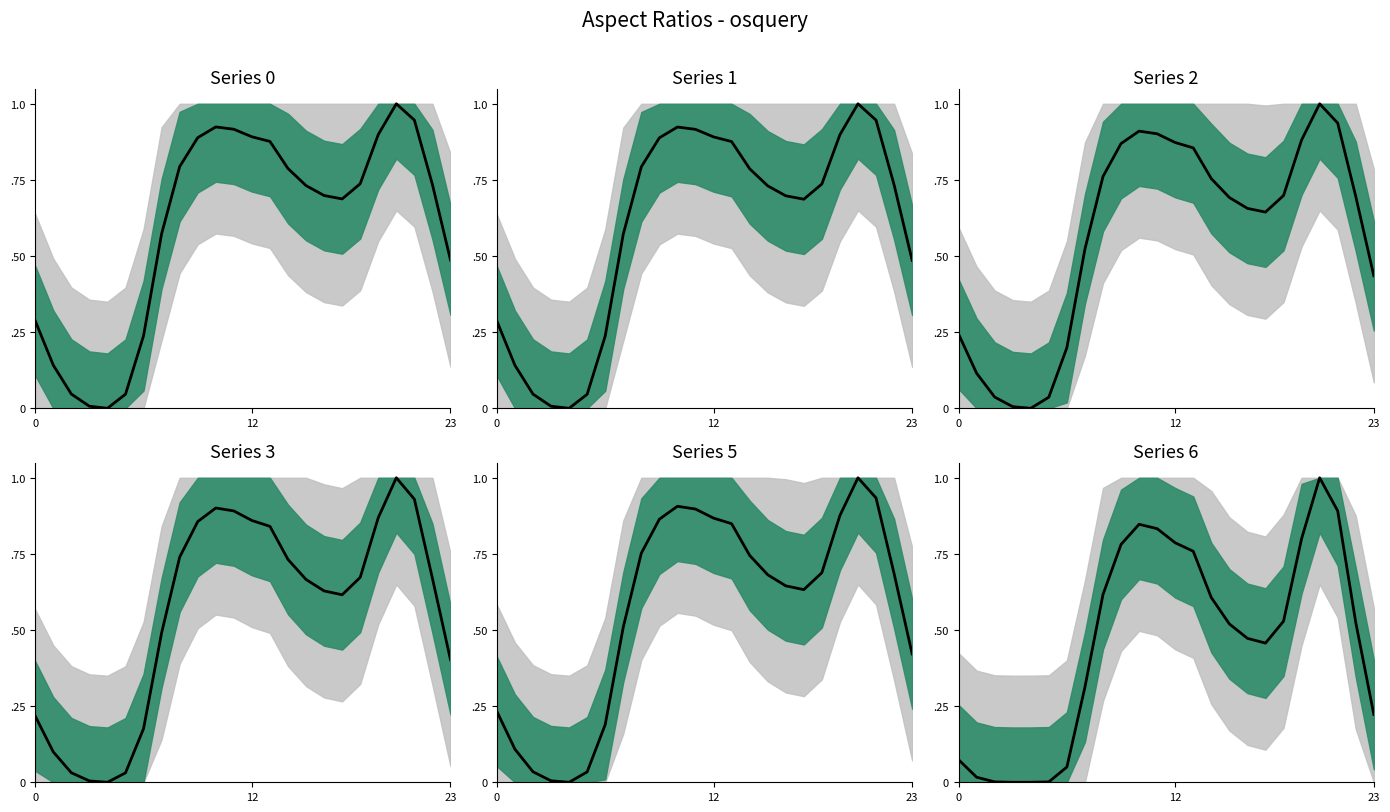

What is the sum of the Series 0 values at 7 and 14?

1.4